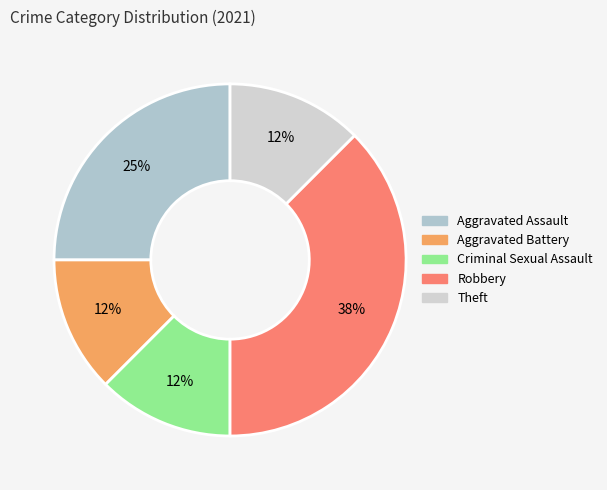

To the nearest percent, what portion does Criminal Sexual Assault represent?

12%